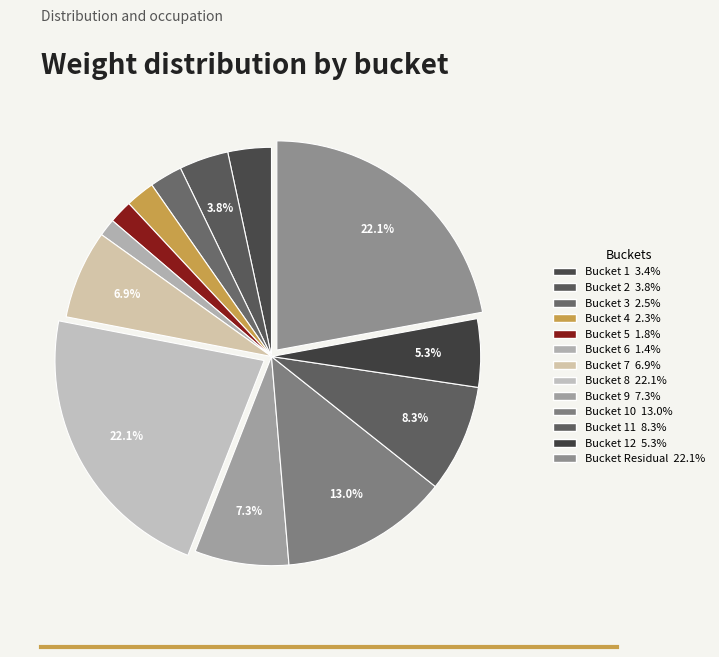

Which category has the biggest portion of the pie?

8